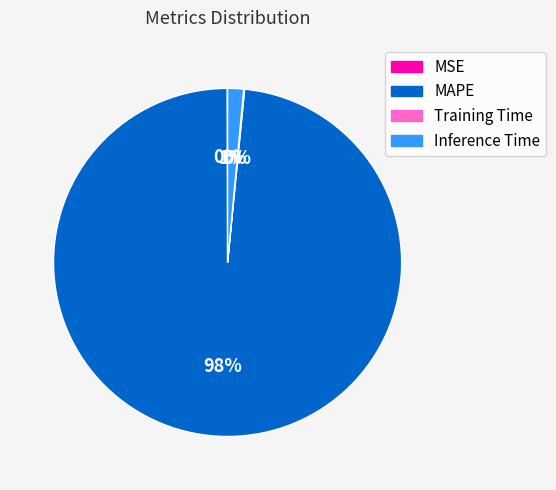

To the nearest percent, what is the average slice percentage?

25%